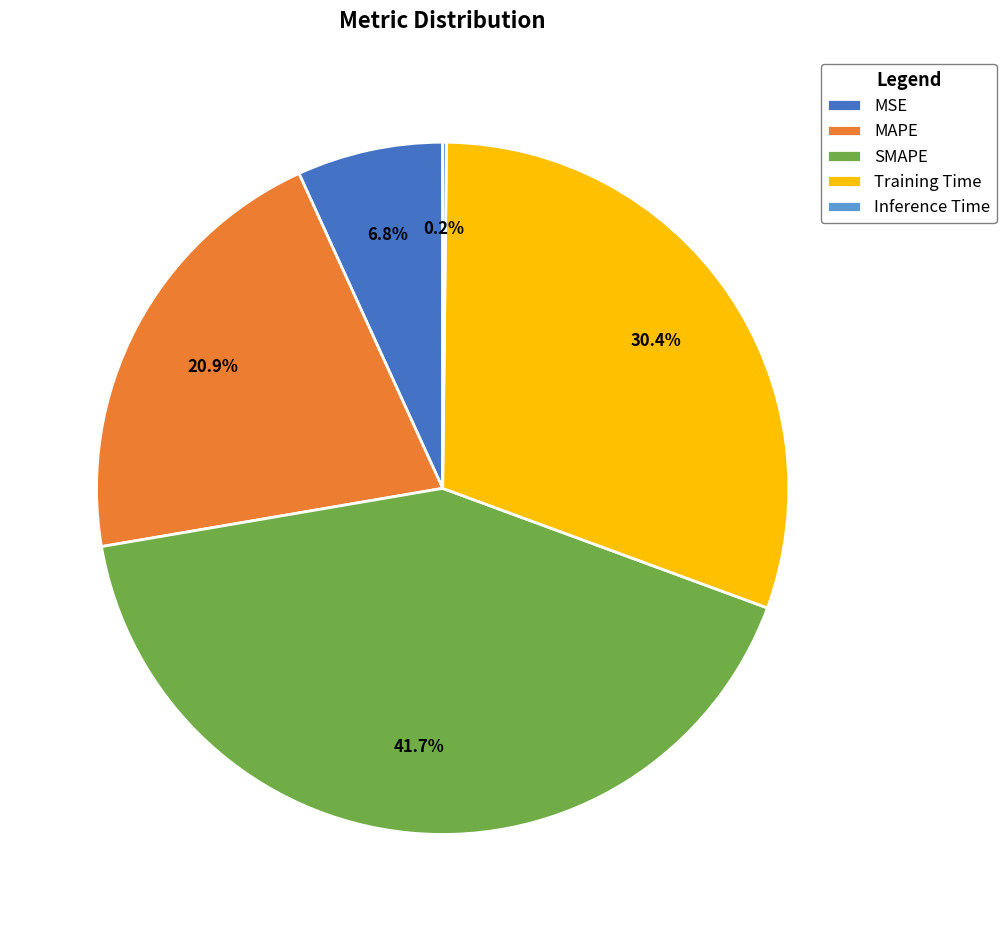

What is the largest slice in the pie chart?

SMAPE